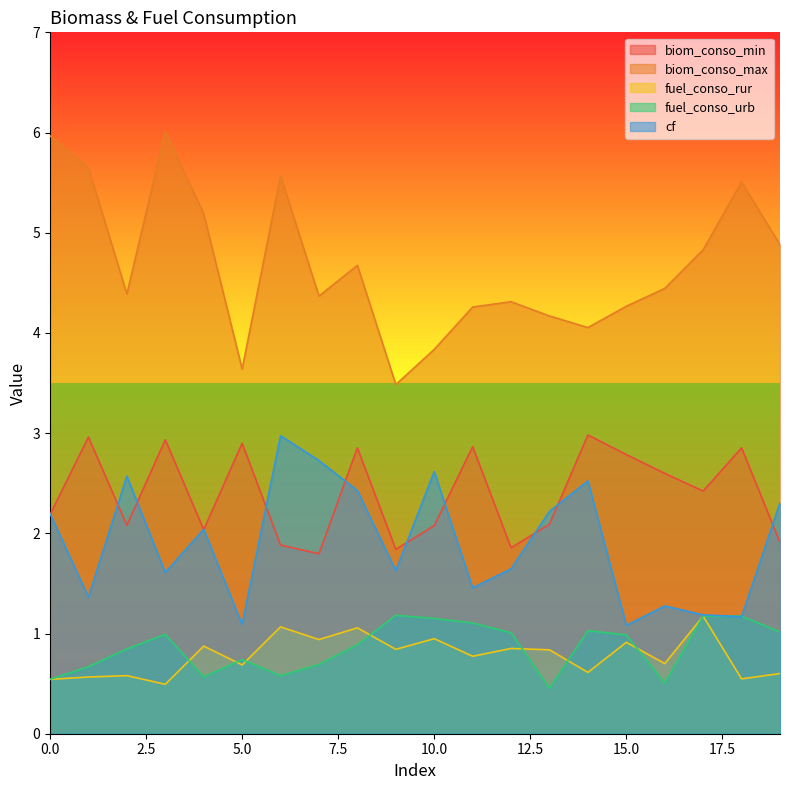

Which series has the largest range (max minus min)?

biom_conso_max